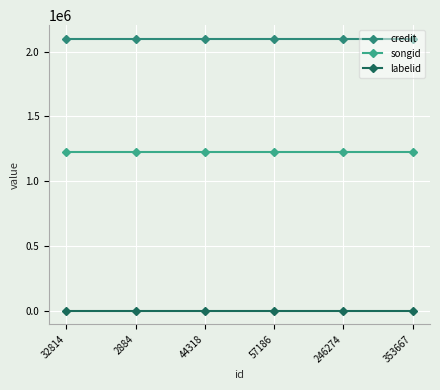

How many lines are shown in the chart?

3